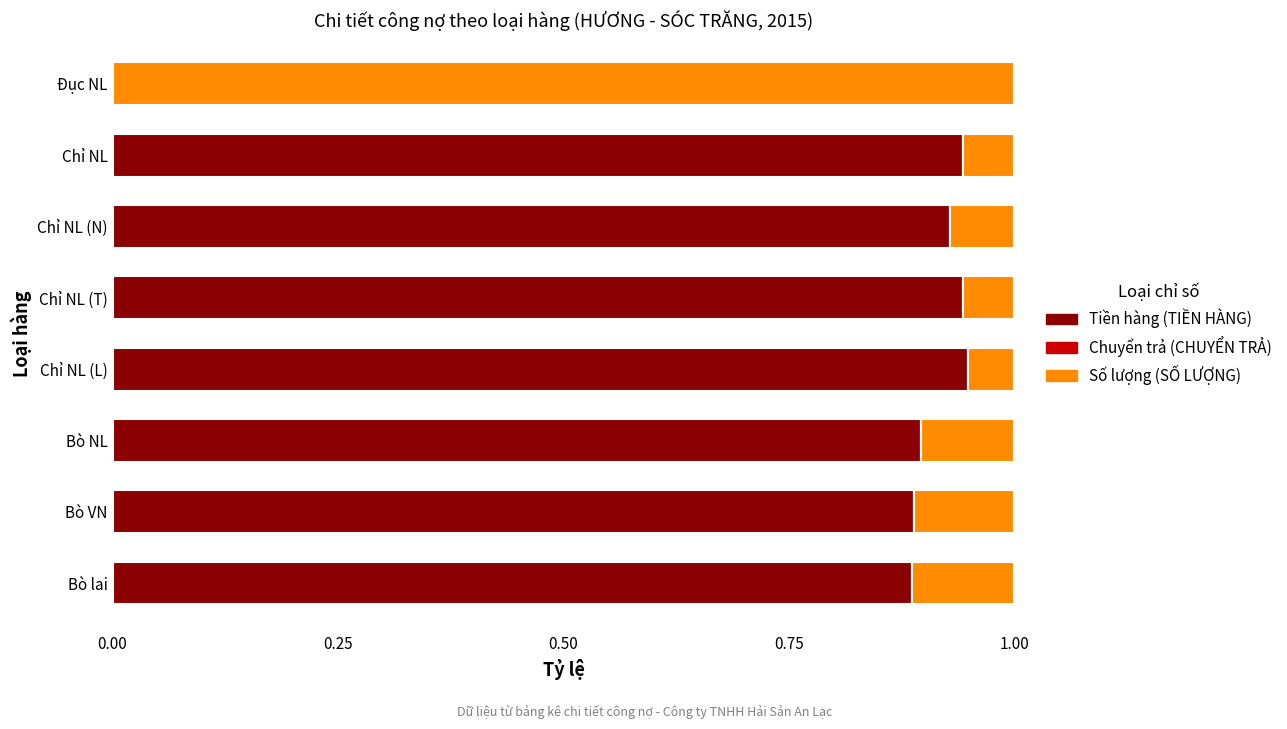

Is it true that Tiền hàng (TIỀN HÀNG) equals 0.9 at Bò VN?

True